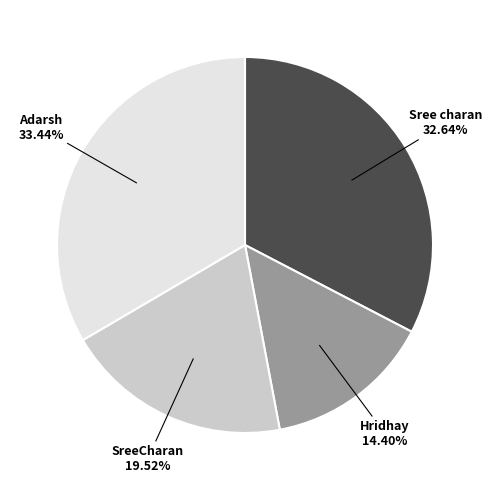

To the nearest percent, what is the difference between the SreeCharan and Sree charan slice percentages?

13%